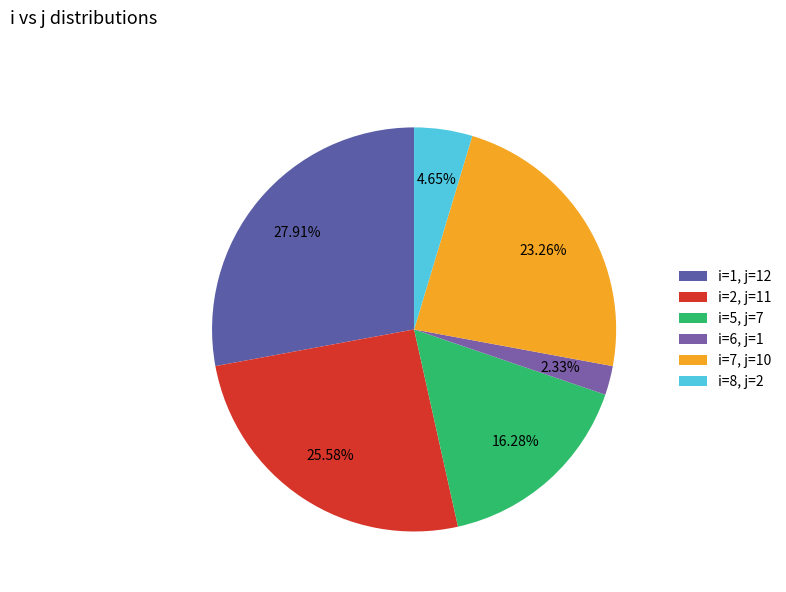

How many slices are in this pie chart?

6